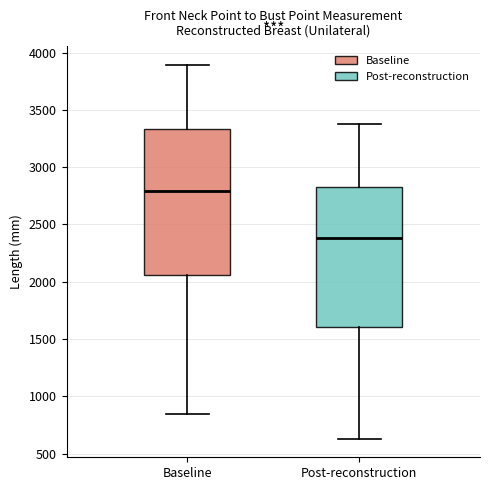

Reading left to right, transcribe this box plot: for each box, give where its median line is, the range the box spans, and where its two whiskers end, as read against the y-axis. The values are not printed on the chart, so give them approximately, as read against the axis.

Baseline: median 2800, box 2050 to 3350, whiskers 850 to 3900
Post-reconstruction: median 2400, box 1600 to 2800, whiskers 650 to 3350